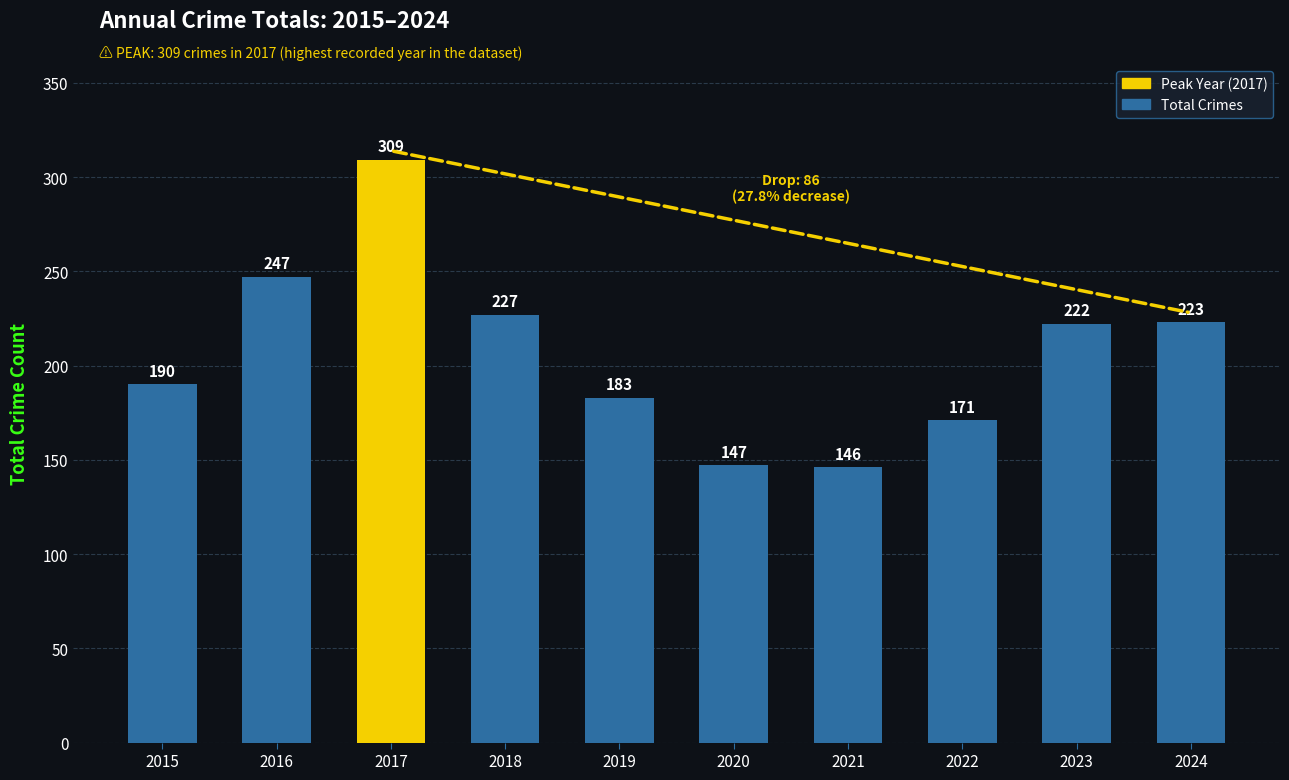

What is the sum of the values at 2019 and 2023?

405